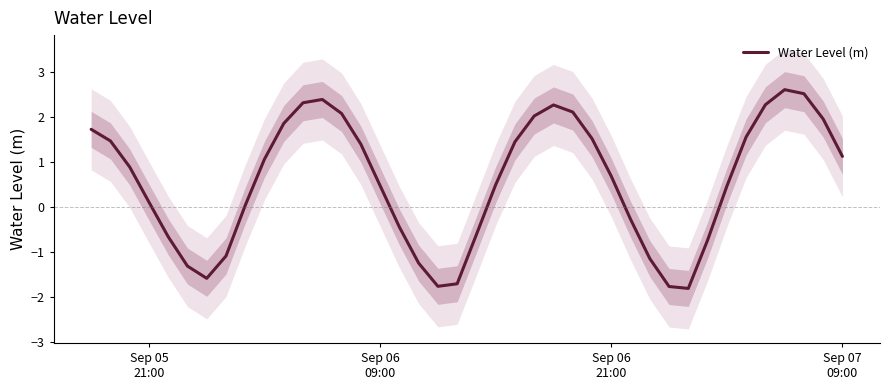

How many negative values are there?

14